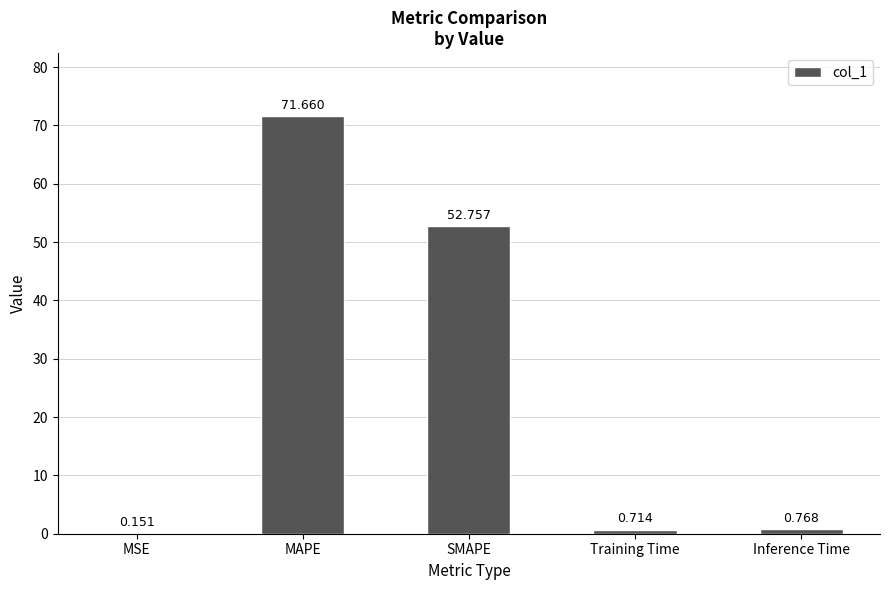

Which has a higher value, Inference Time or MSE?

Inference Time